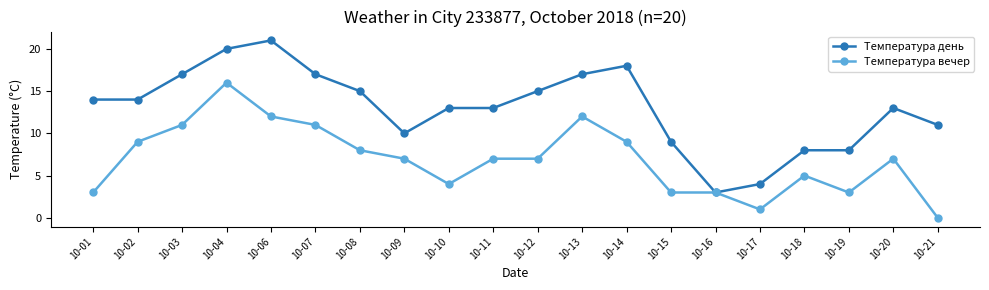

At which category does Температура вечер reach its first local peak?

10-04